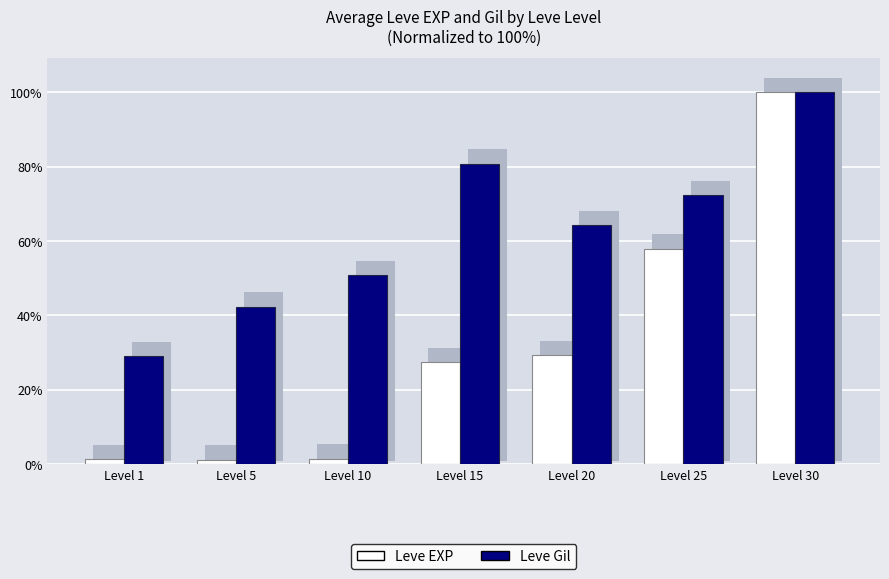

What is the average value of the Leve EXP series?

31.2